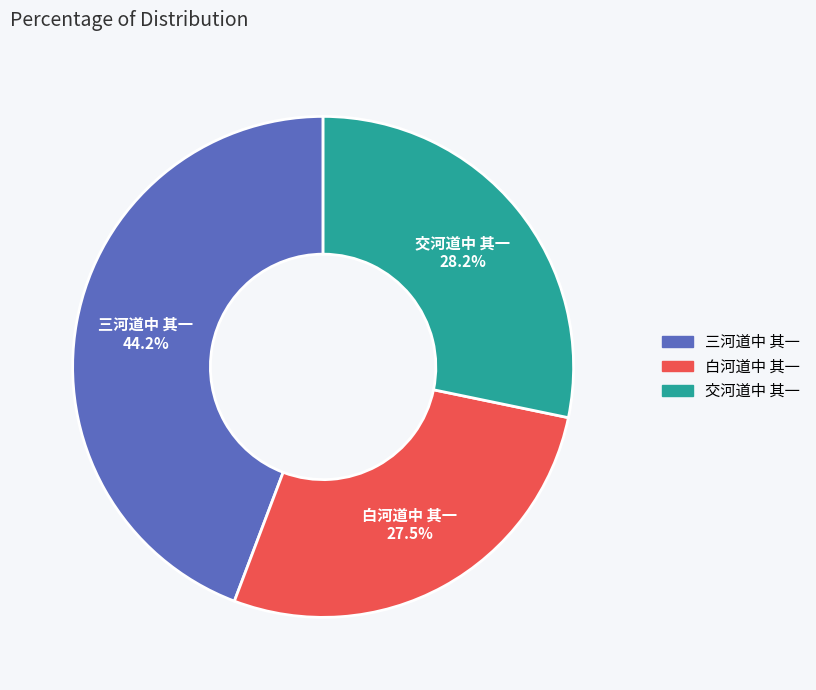

Does 交河道中 其一 account for over 50% of the chart?

No